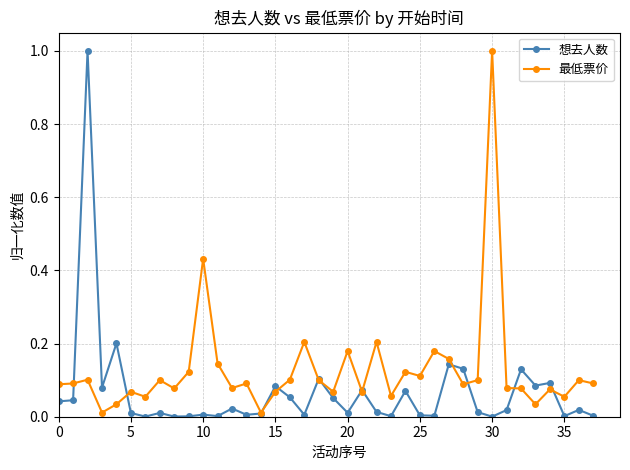

What is the greatest value displayed?

1.0